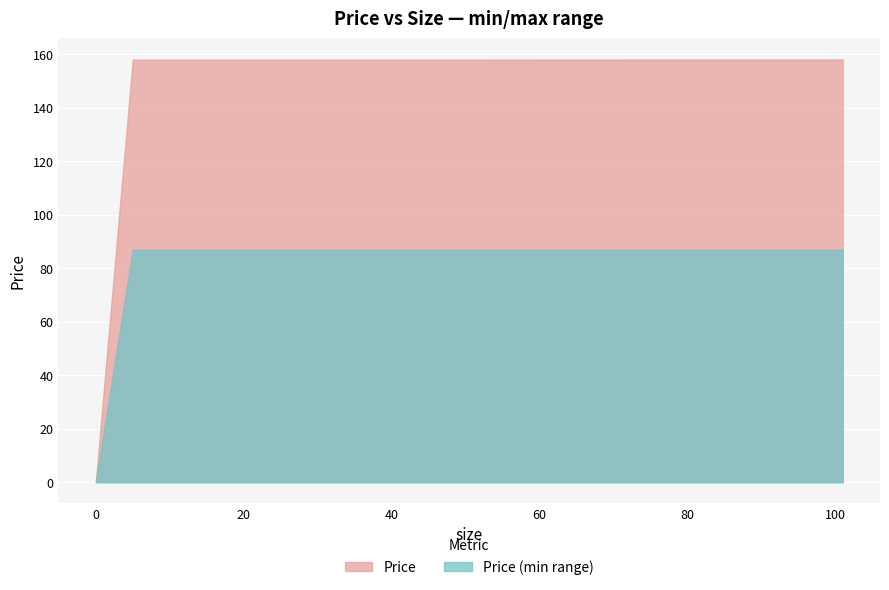

Rank the categories by value from highest to lowest.

101, 79, 60, 54, 48, 5, 0